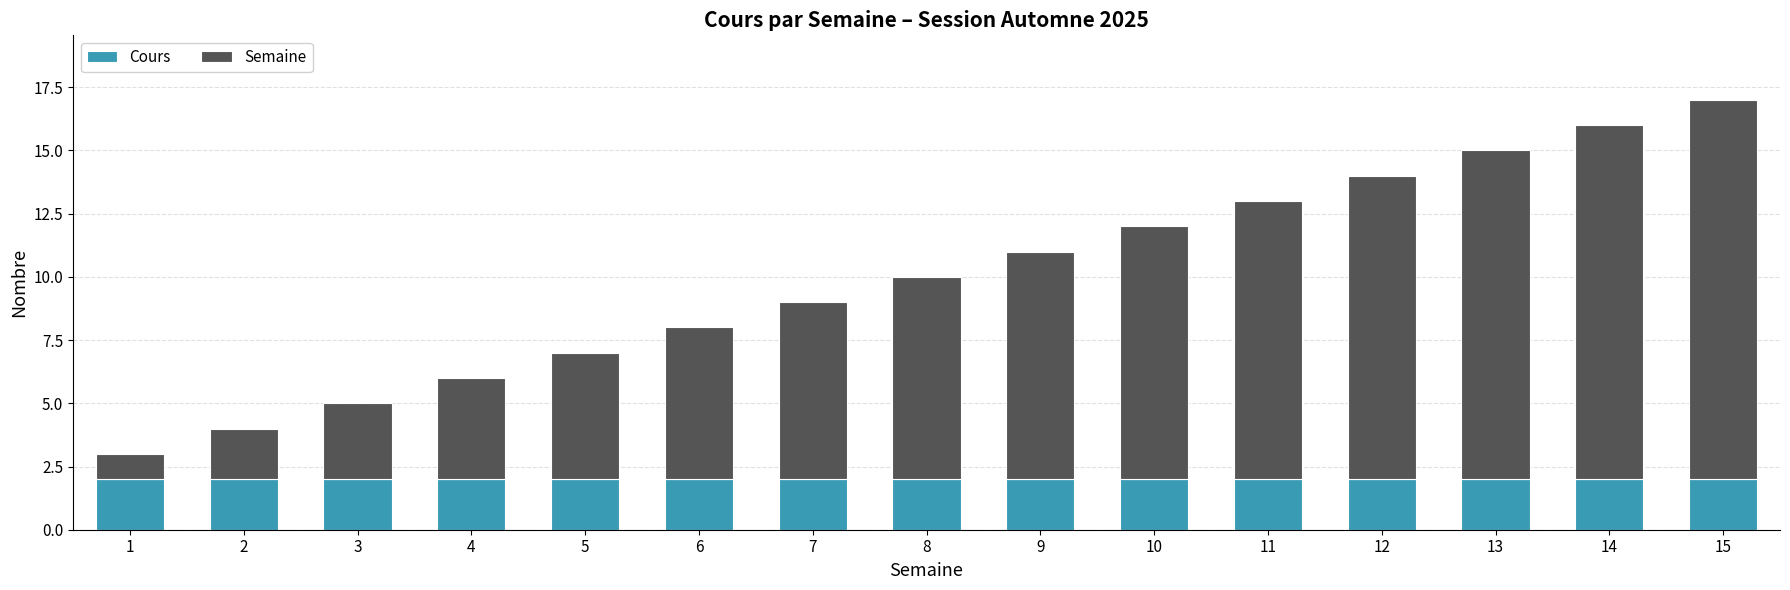

How many series are shown in this chart?

2